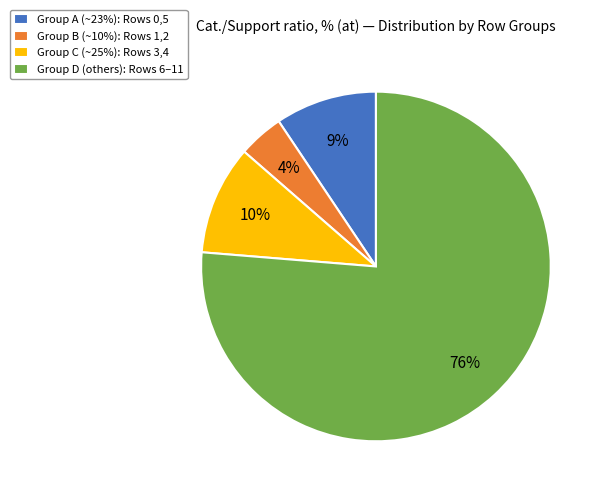

What is the ratio of the value at Group C (~25%): Rows 3,4 to the value at Group A (~23%): Rows 0,5?

1.1